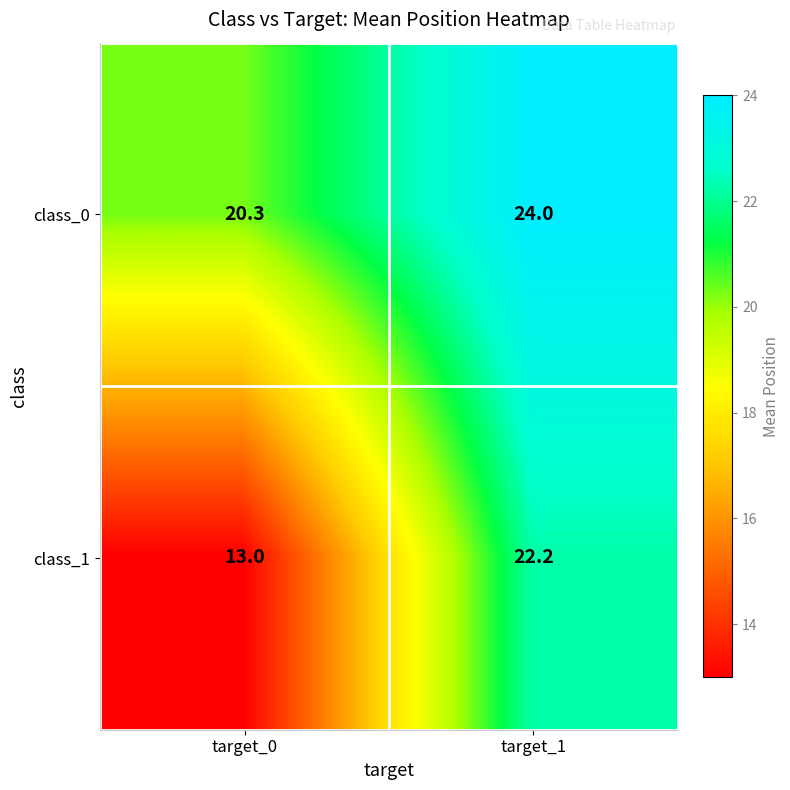

What is the greatest value displayed?

24.0